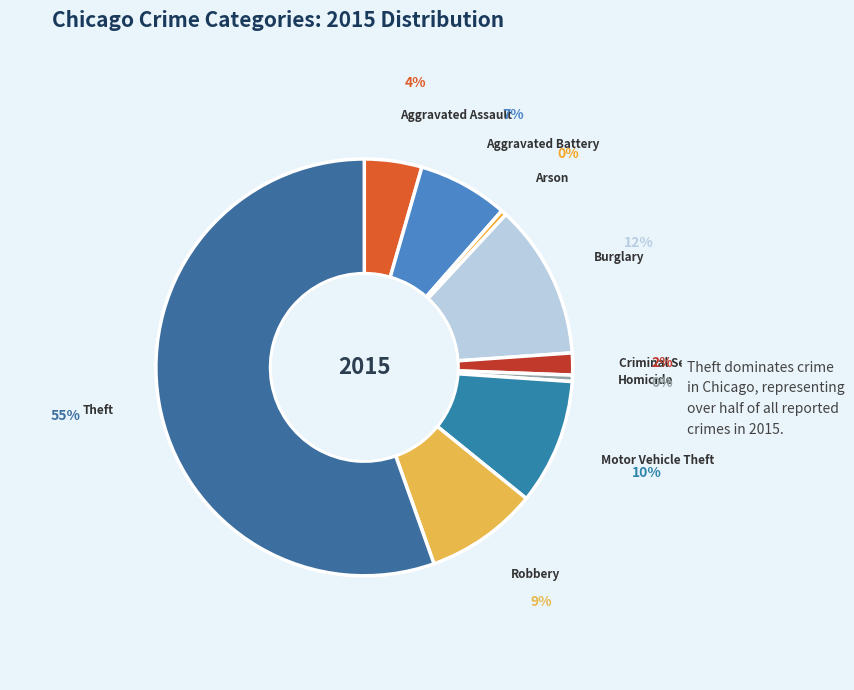

Does Aggravated Battery account for over 50% of the chart?

No